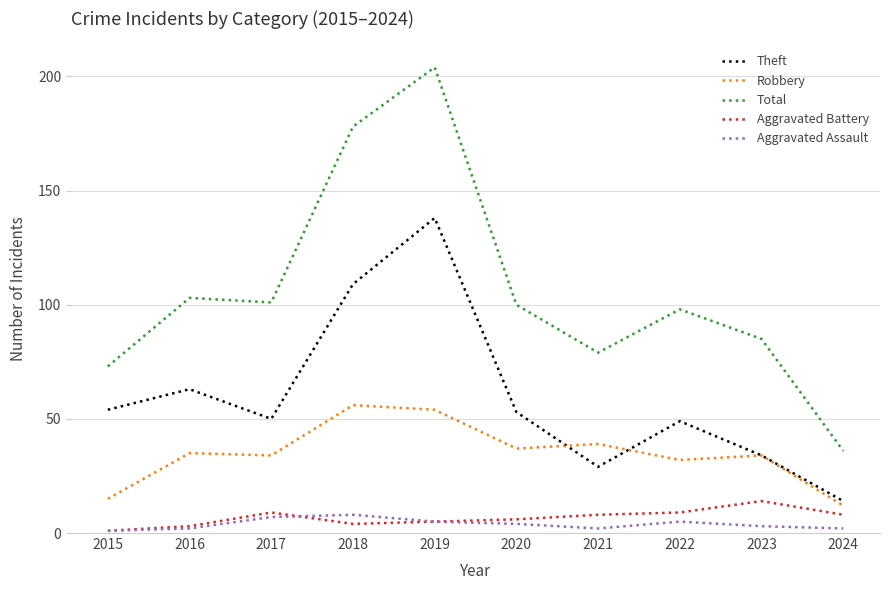

What is the total value across all series at 2022?

193